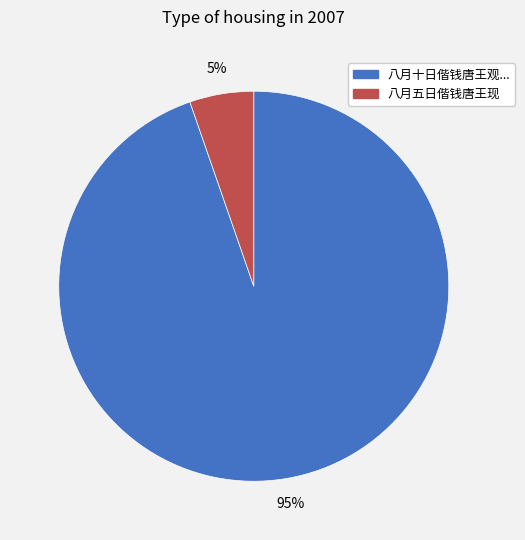

Is there a majority slice in this chart?

Yes